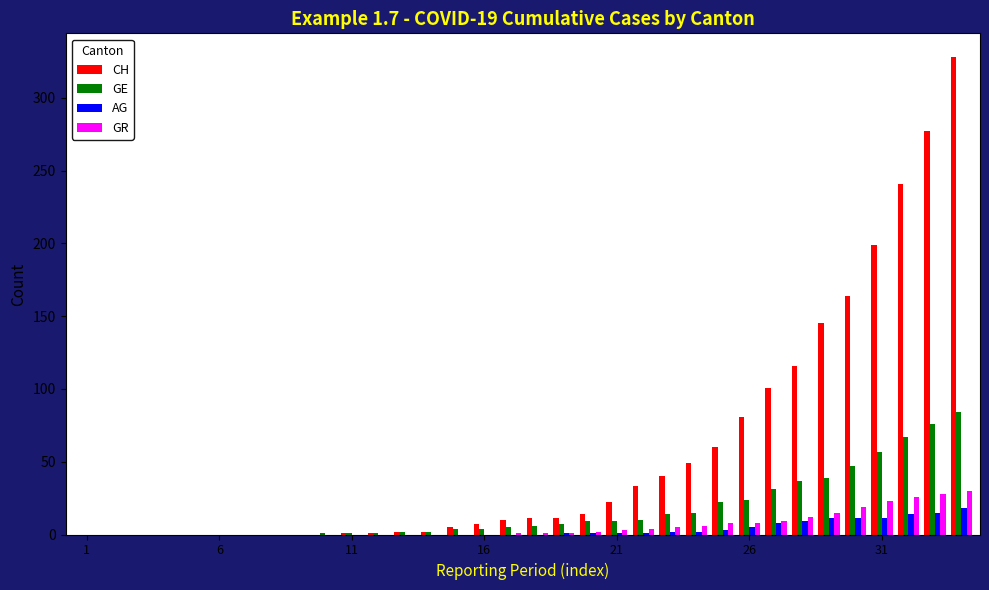

Which series has the largest total across all categories?

CH